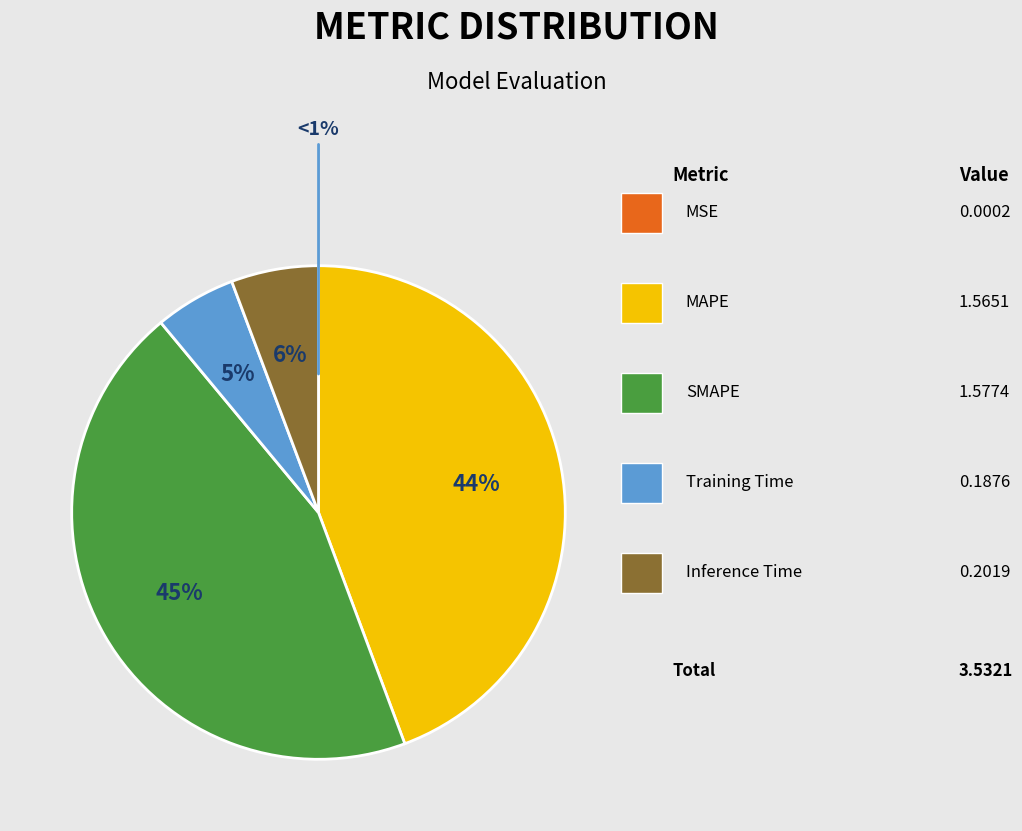

How many segments does this pie chart have?

5